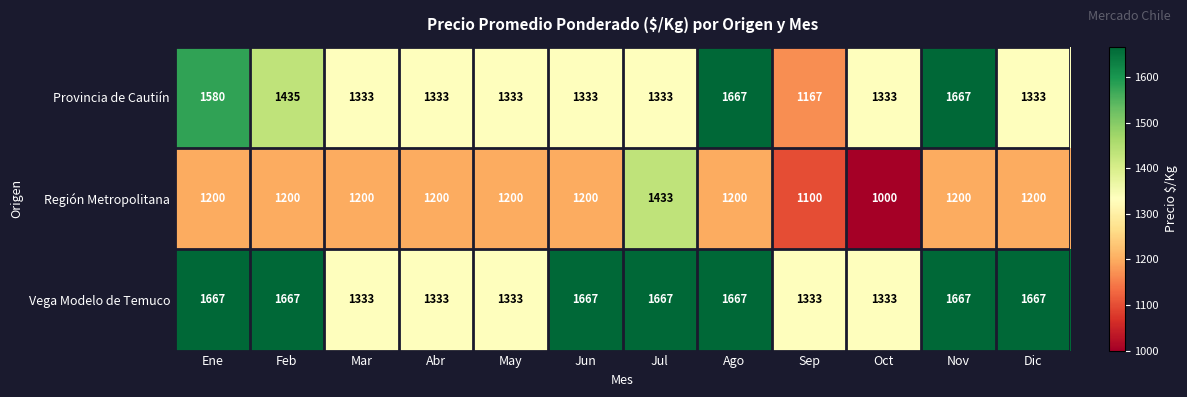

What is the difference between the maximum and minimum values in the Región Metropolitana series?

433